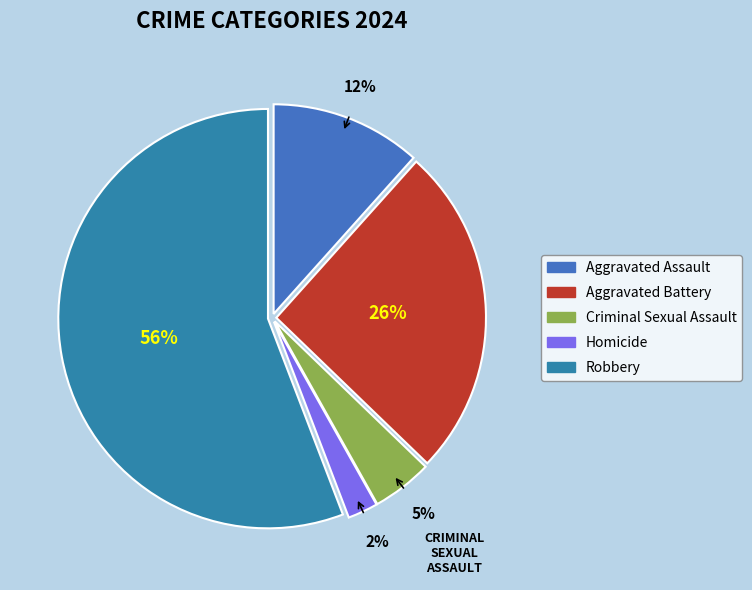

How many slices are in this pie chart?

5